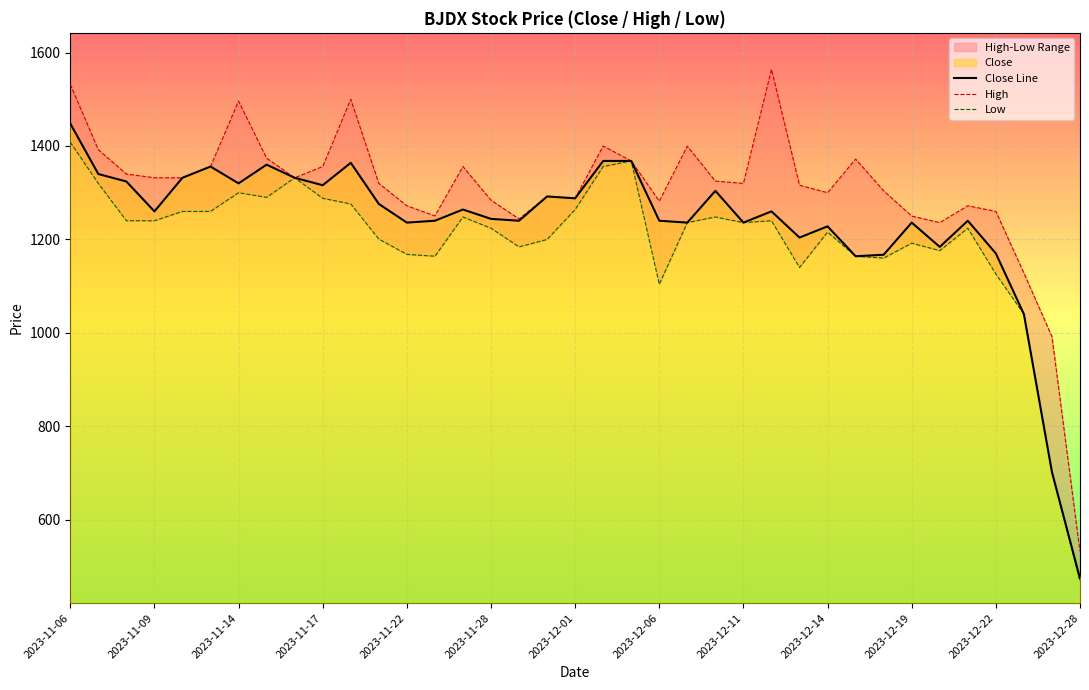

True or false: Low and High cross at least once.

False